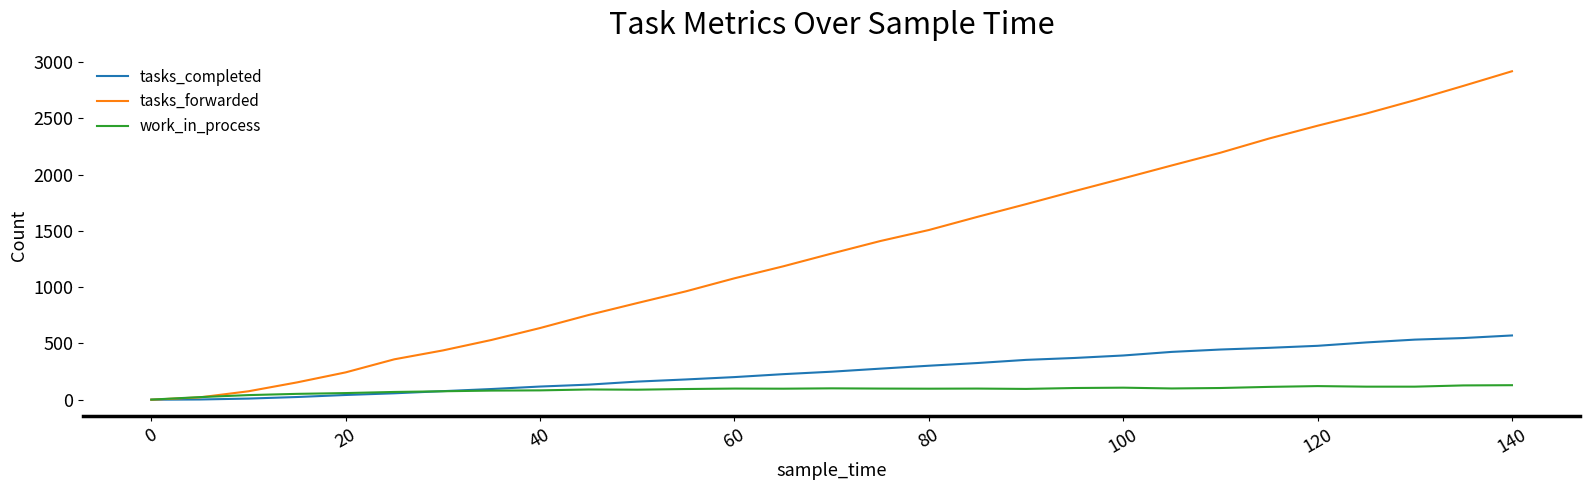

What is the greatest value displayed?

2919